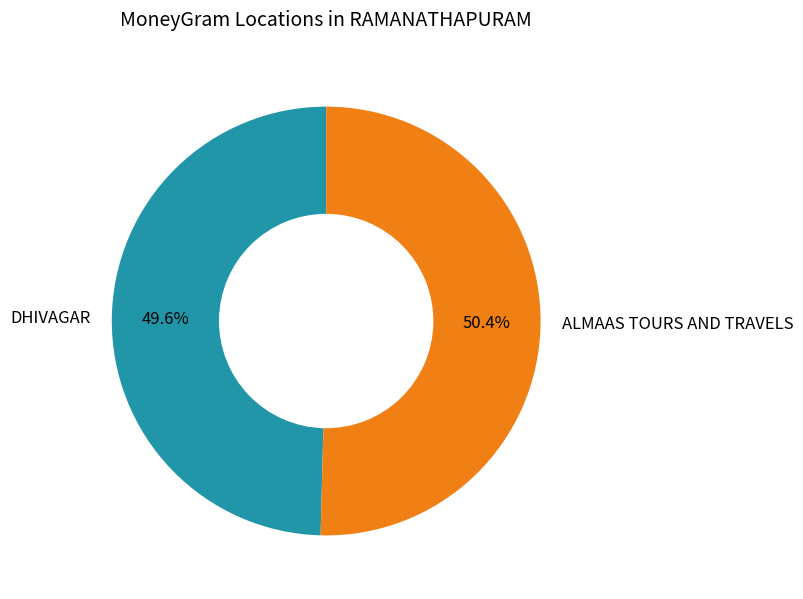

Which category accounts for the majority?

ALMAAS TOURS AND TRAVELS